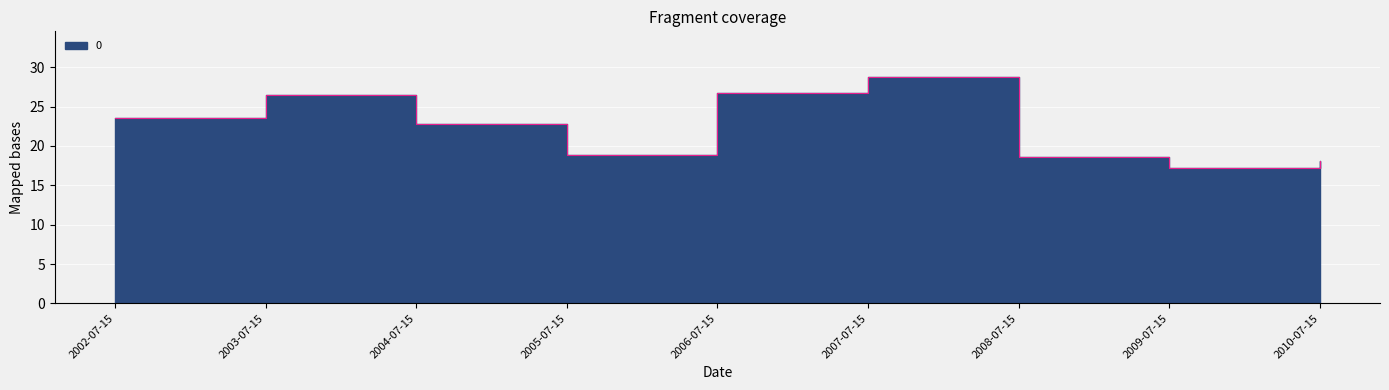

Reading left to right, what are all the values shown in this chart?

23.5	26.5	22.9	18.8	26.7	28.8	18.5	17.2	18.0